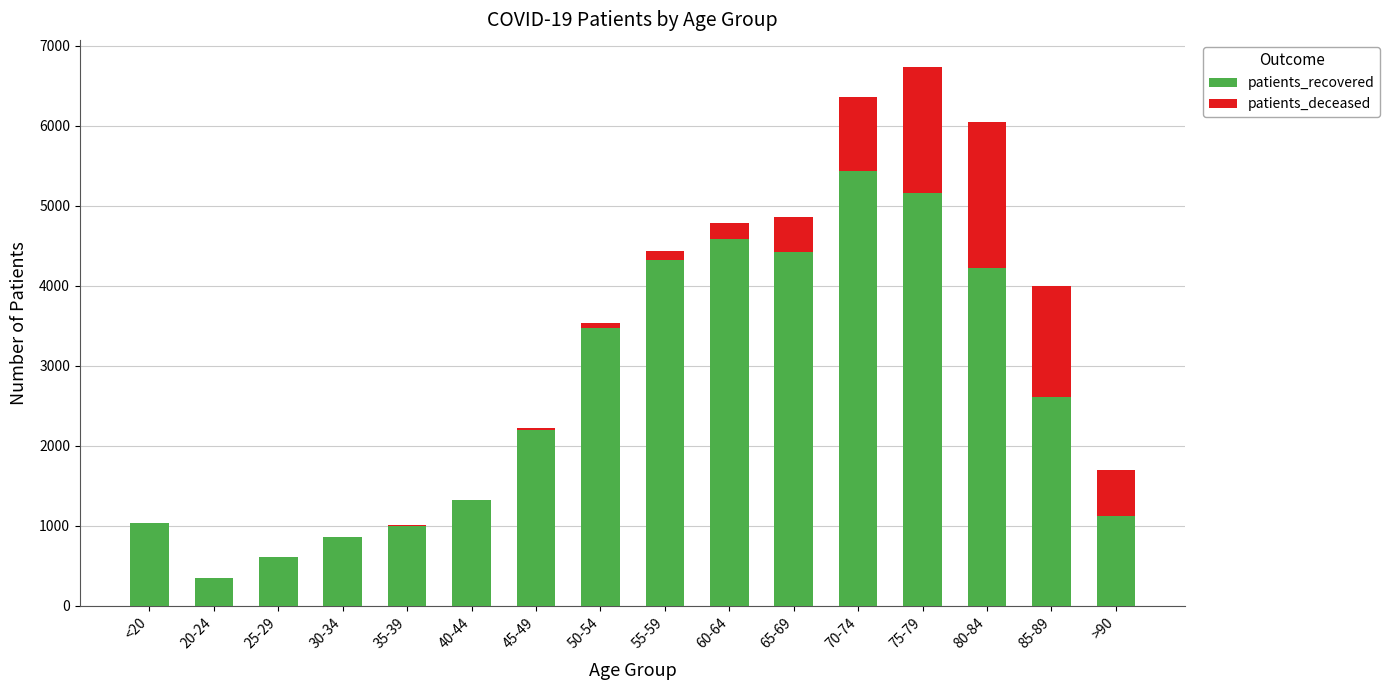

The patients_recovered series shows 4322 at 55-59. True or false?

True